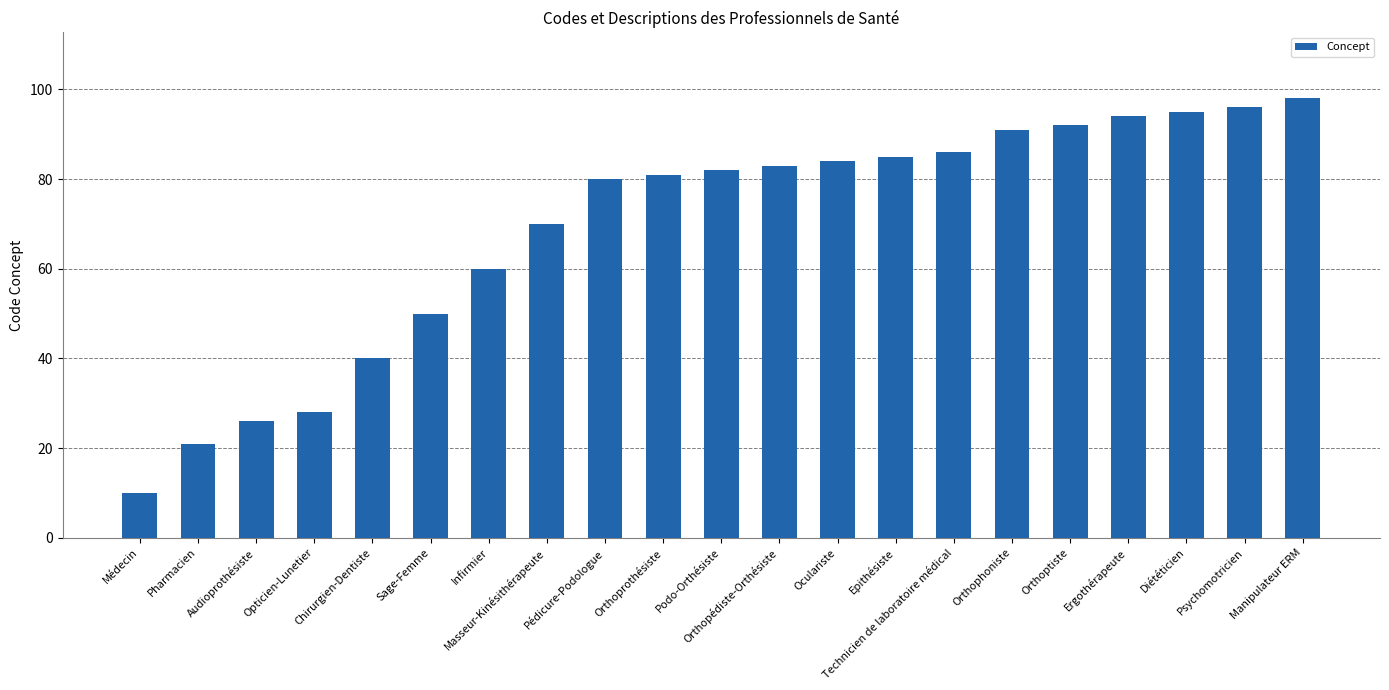

What is the ratio of the value at Psychomotricien to the value at Audioprothésiste?

3.7